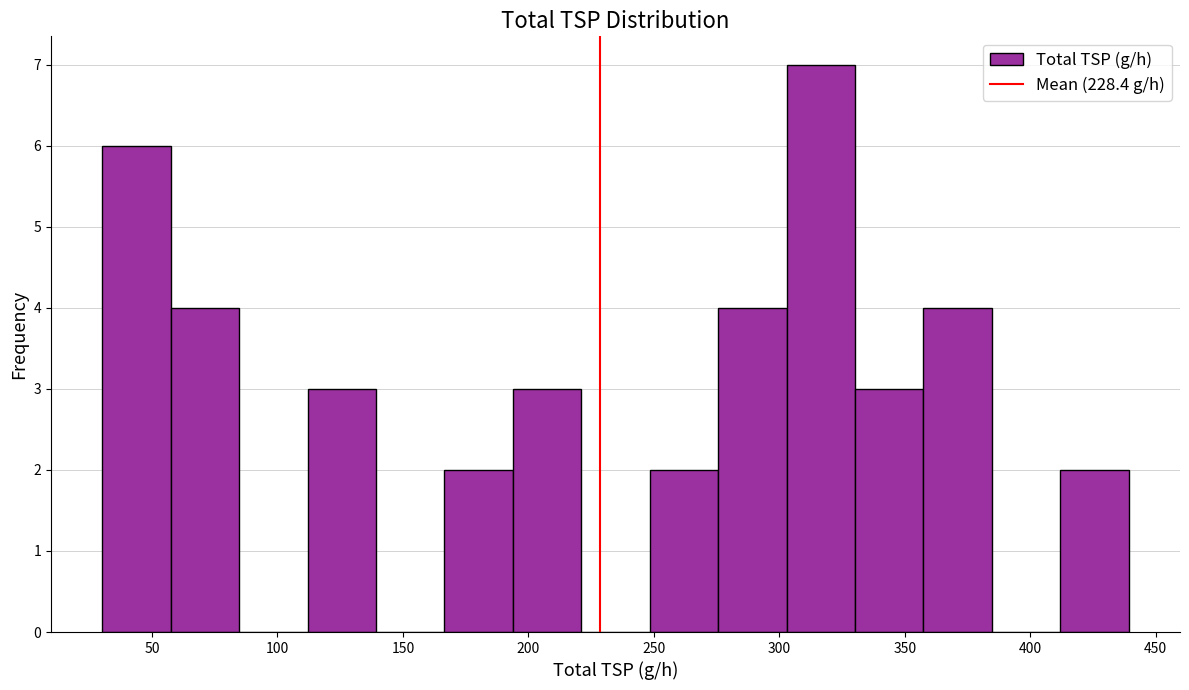

Reading left to right, list every bar in this chart as the range it spans on the x-axis followed by its height. Neither the bar edges nor the heights are printed on the chart, so give them approximately, as read against the axes.

30 to 60: 6
60 to 85: 4
85 to 110: 0
110 to 140: 3
140 to 165: 0
165 to 195: 2
195 to 220: 3
220 to 250: 0
250 to 275: 2
275 to 305: 4
305 to 330: 7
330 to 355: 3
355 to 385: 4
385 to 410: 0
410 to 440: 2